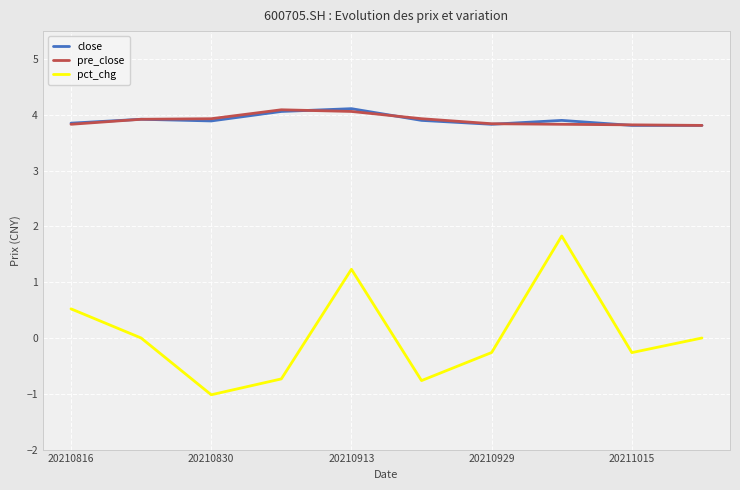

What is the smallest value displayed?

-1.0